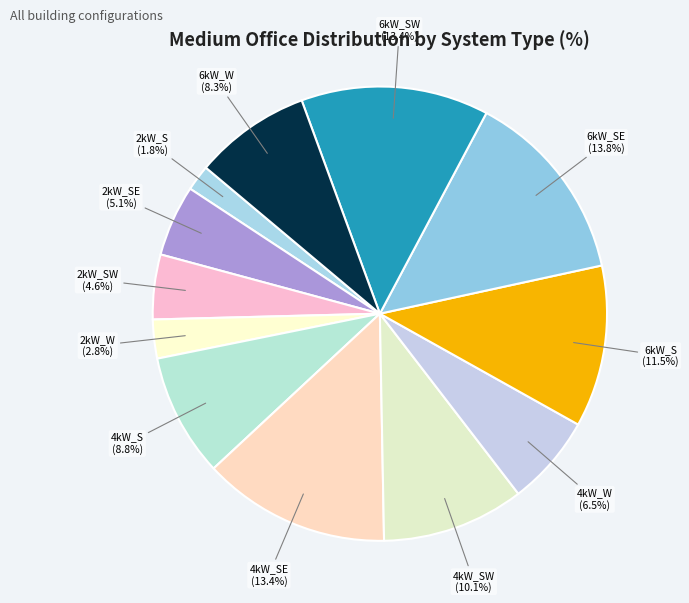

Which has a higher value, 6kW_S or 4kW_SE?

4kW_SE